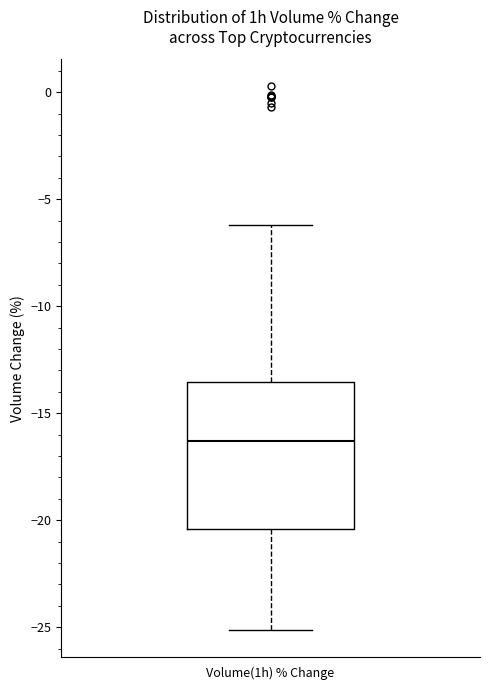

Read this box plot against the y-axis: the position of the median line, the range covered by the box, and the ends of both whiskers. The values are not printed on the chart, so give them approximately, as read against the axis.

median -16.5, box -20.5 to -13.5, whiskers -25.0 to -6.0